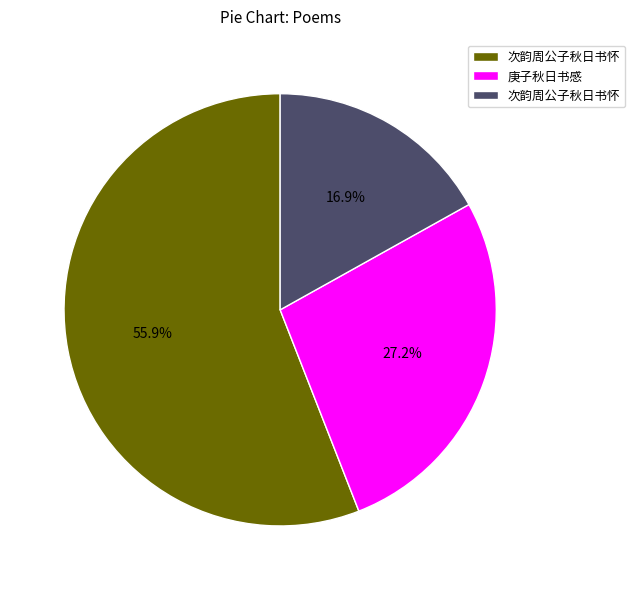

Is there a majority slice in this chart?

Yes